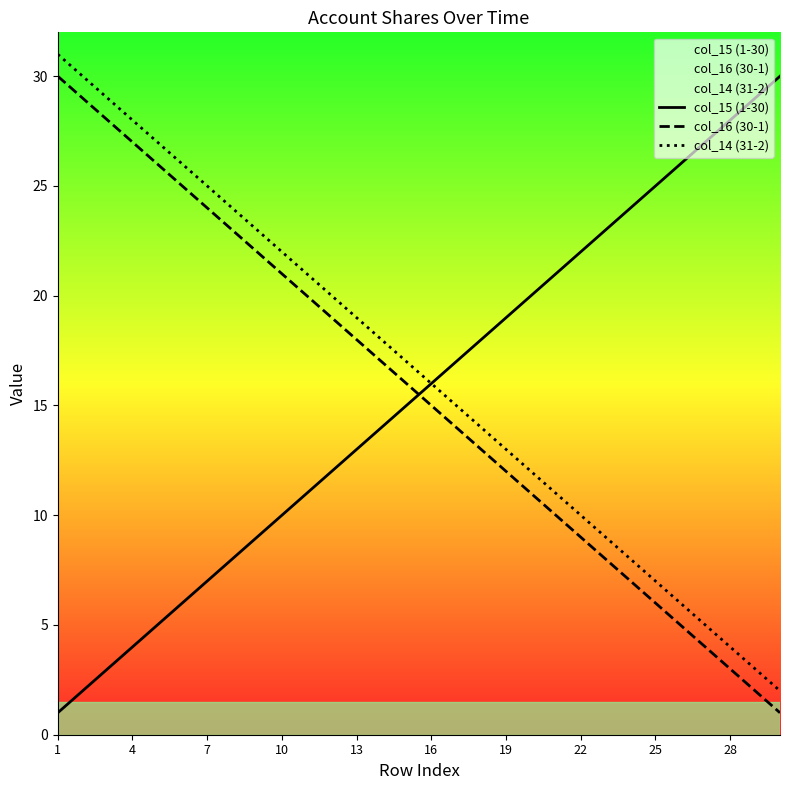

At which category is the sum across all series the highest?

1